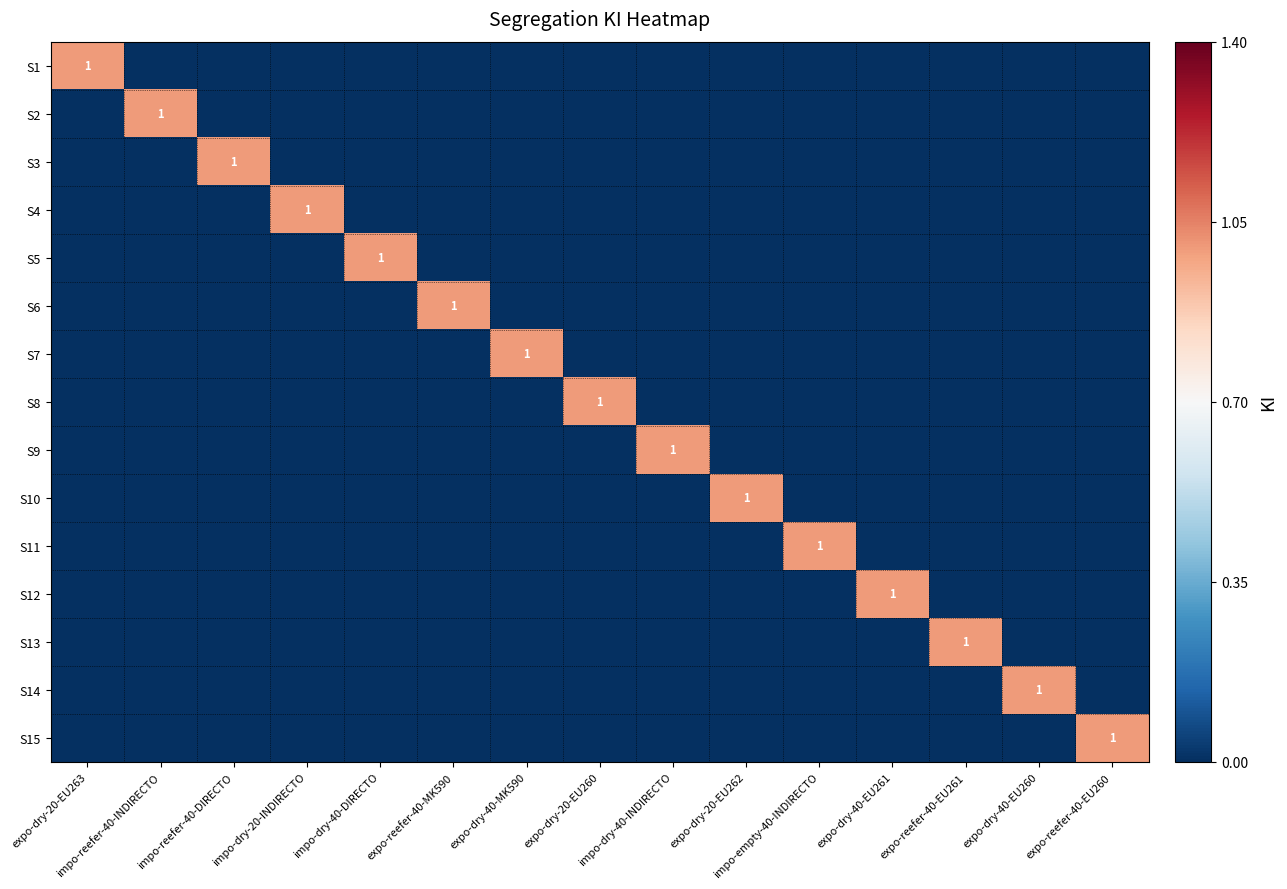

What is the greatest value displayed?

1